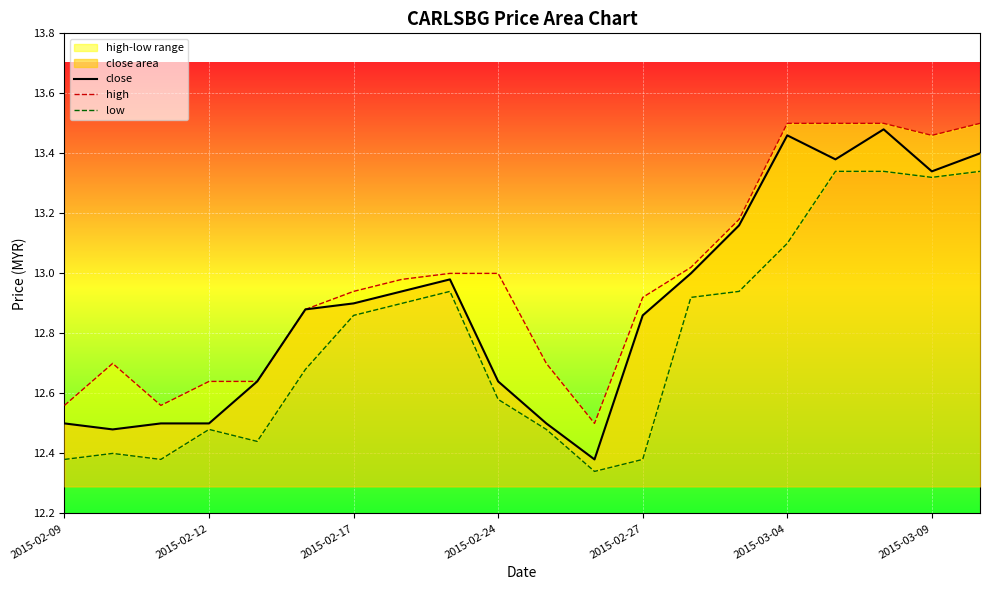

Reading left to right, extract all data points from this chart.

close: 12.5	12.5	12.5	12.5	12.6	12.9	12.9	12.9	13.0	12.6	12.5	12.4	12.9	13.0	13.2	13.5	13.4	13.5	13.3	13.4
high: 12.6	12.7	12.6	12.6	12.6	12.9	12.9	13.0	13.0	13.0	12.7	12.5	12.9	13.0	13.2	13.5	13.5	13.5	13.5	13.5
low: 12.4	12.4	12.4	12.5	12.4	12.7	12.9	12.9	12.9	12.6	12.5	12.3	12.4	12.9	12.9	13.1	13.3	13.3	13.3	13.3